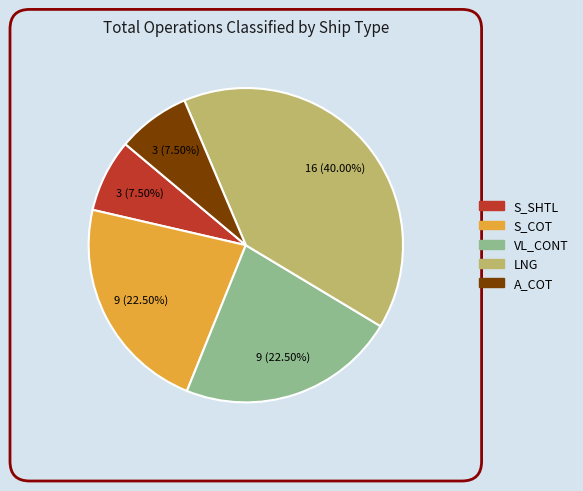

Is there a majority slice in this chart?

No